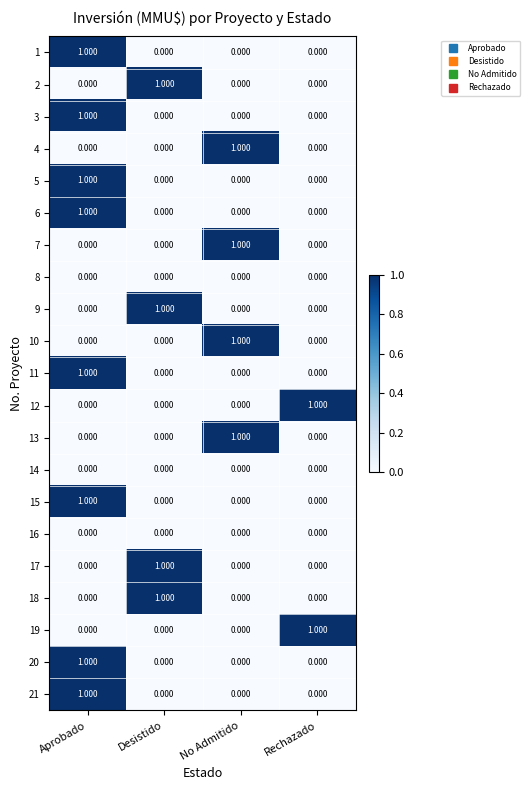

At which category is the sum across all series the highest?

Aprobado